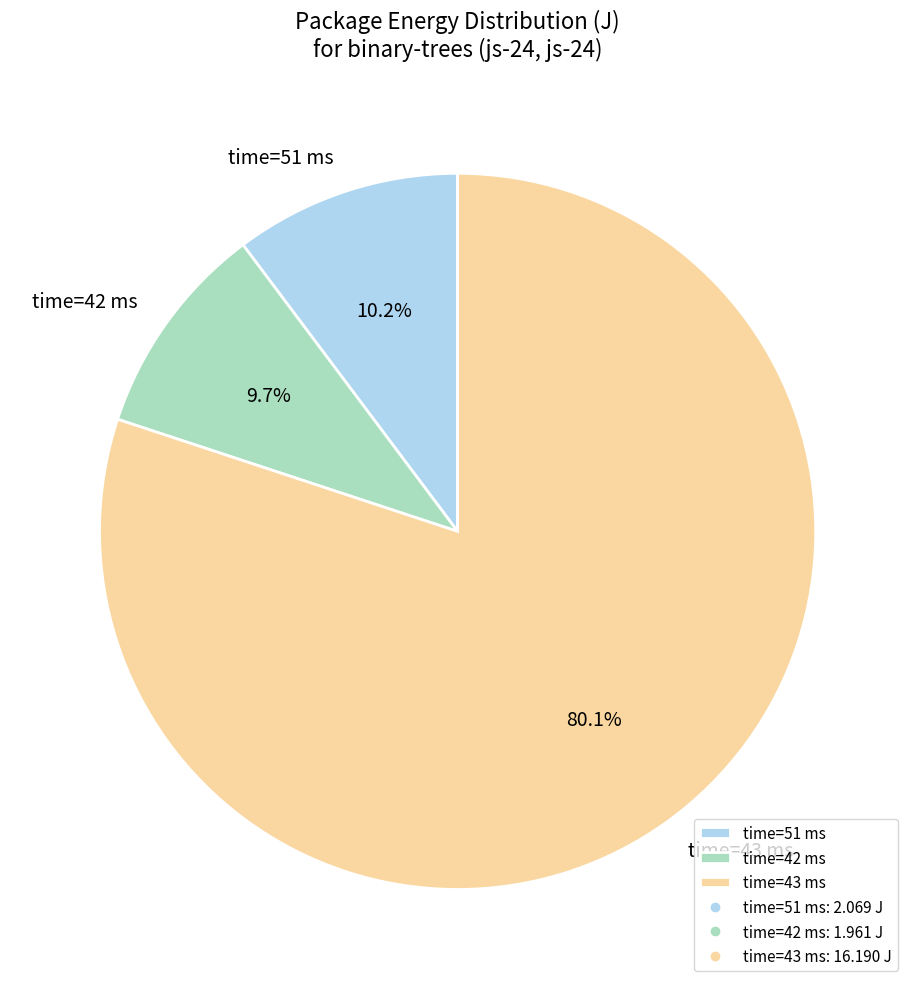

Rank the categories by value from lowest to highest.

time=42 ms, time=51 ms, time=43 ms